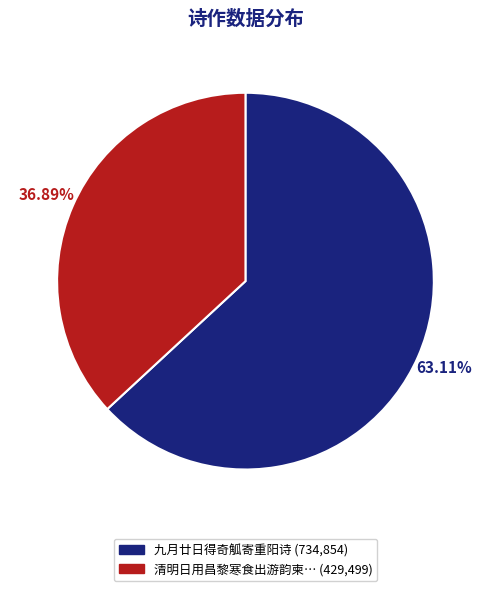

Does any single category account for the majority?

Yes